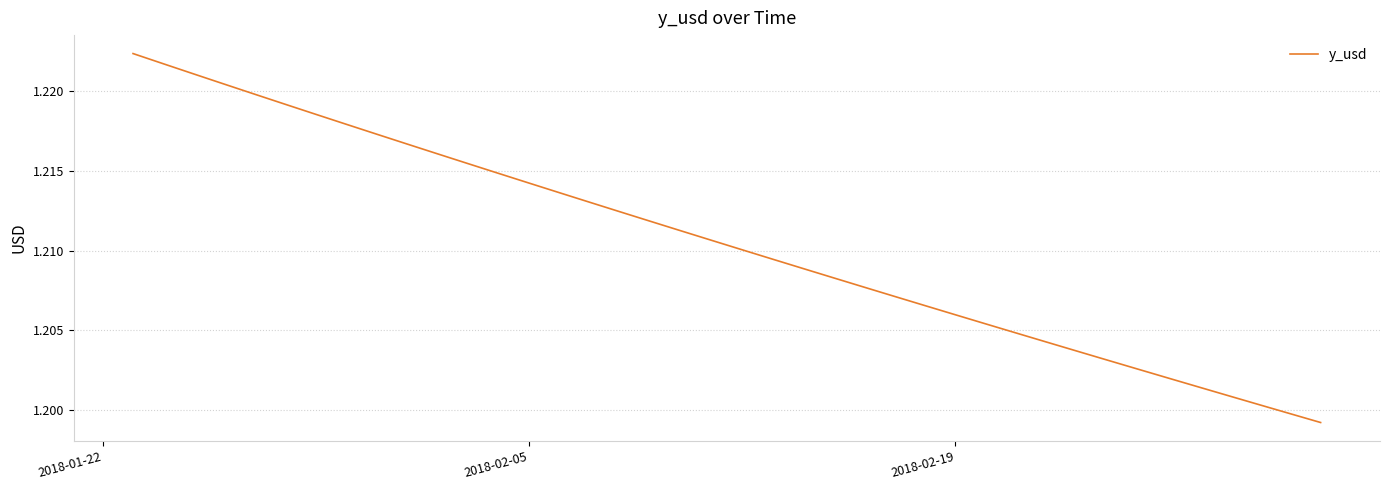

Does the chart have visible grid lines?

Yes